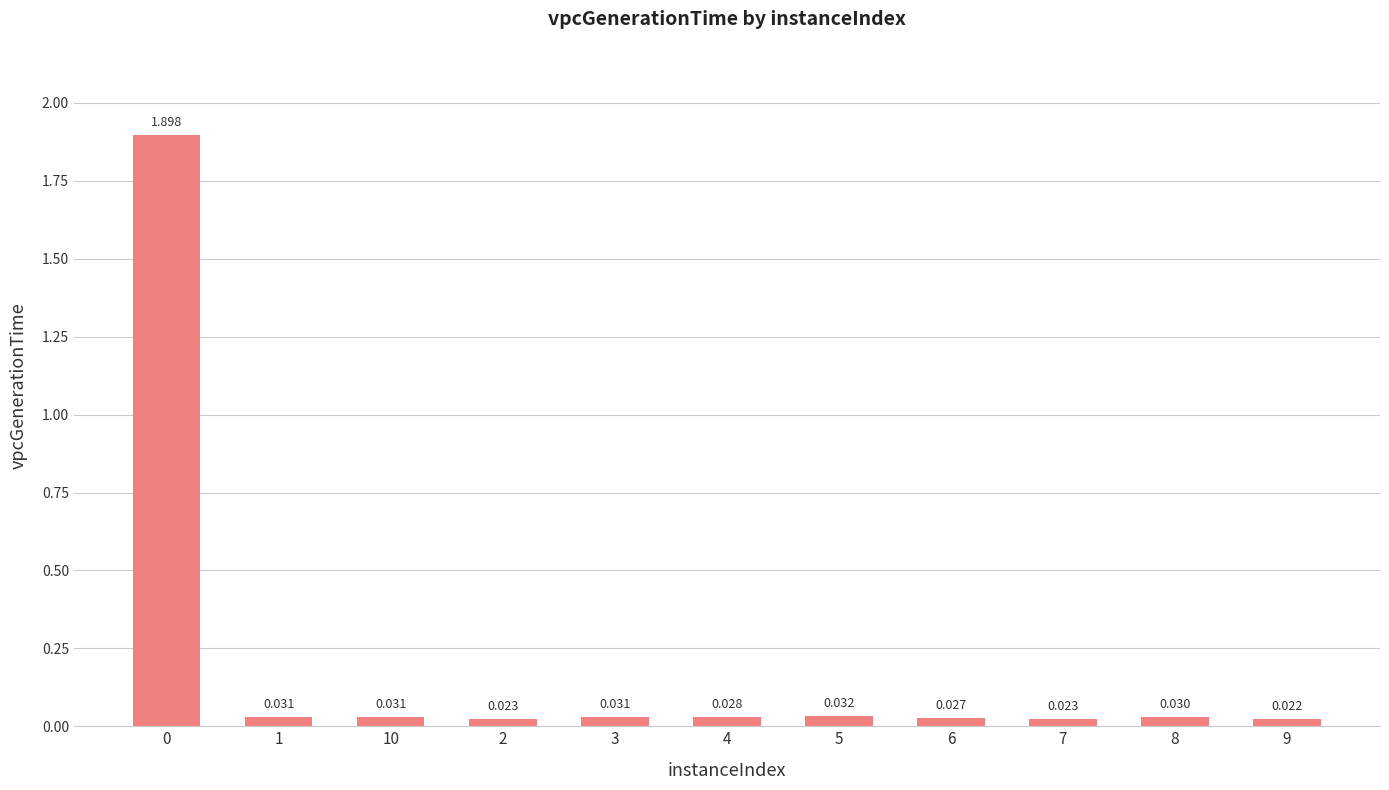

List the labels in order of value, smallest first.

9, 2, 7, 6, 4, 8, 3, 10, 1, 5, 0